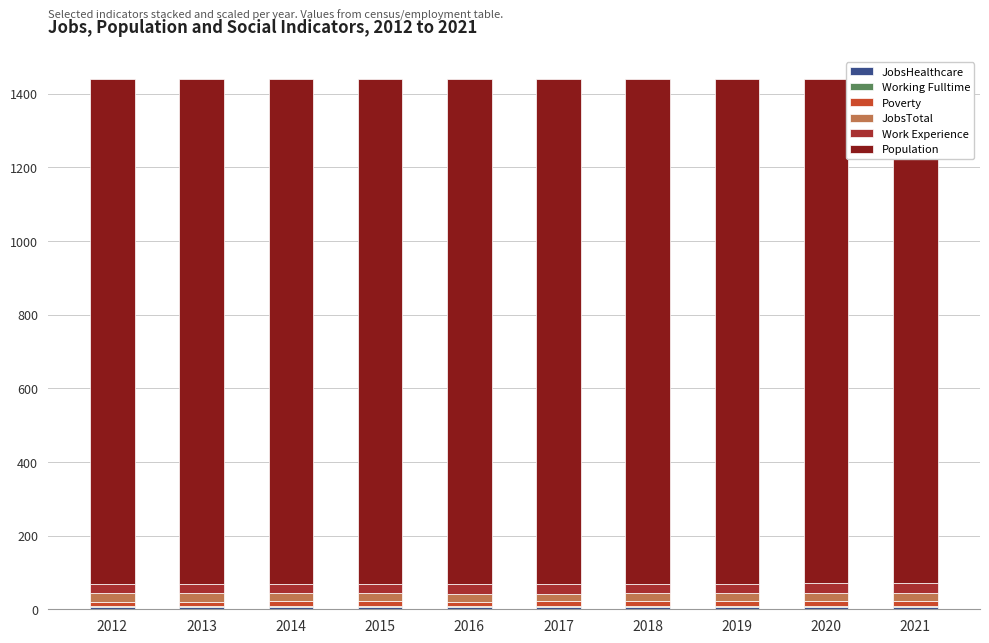

The Poverty series shows 4.8 at 2016. True or false?

False